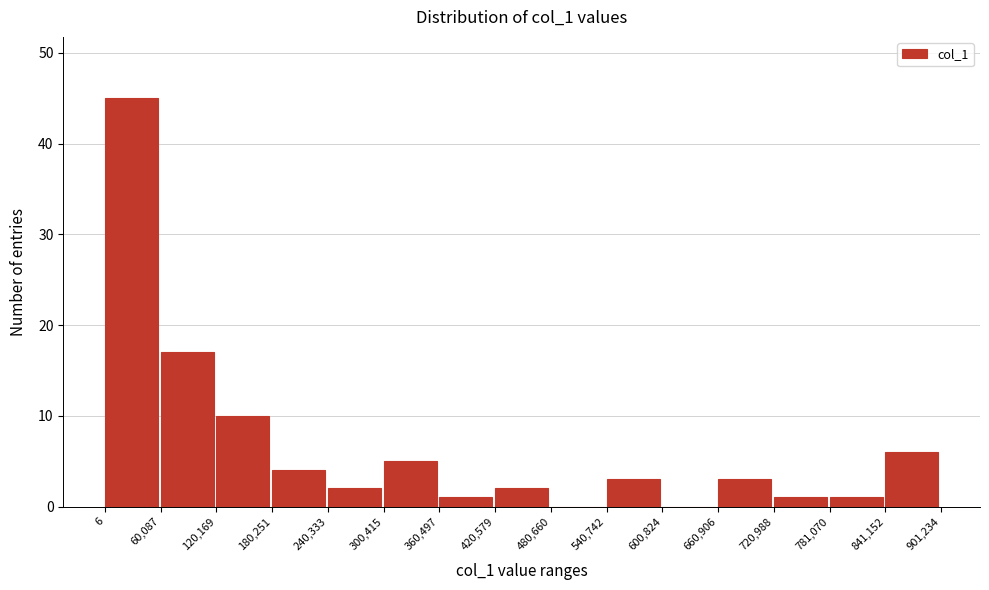

What is the height of the bar covering 240,333 to 300,415 on the x-axis? The values are not printed on the chart, so give them approximately, as read against the axis.

2